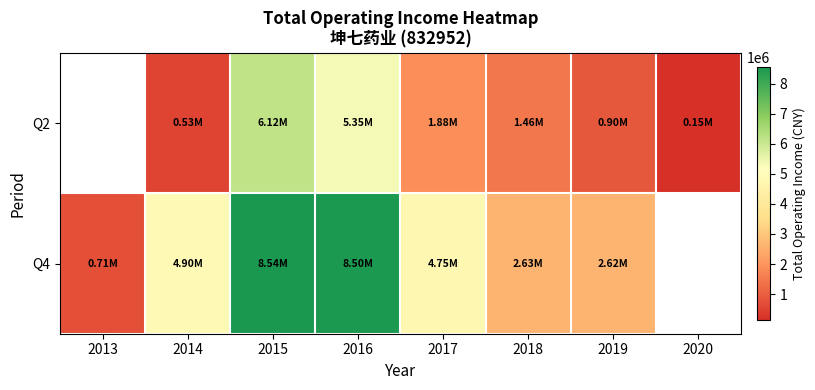

What is the greatest value displayed?

8543828.3